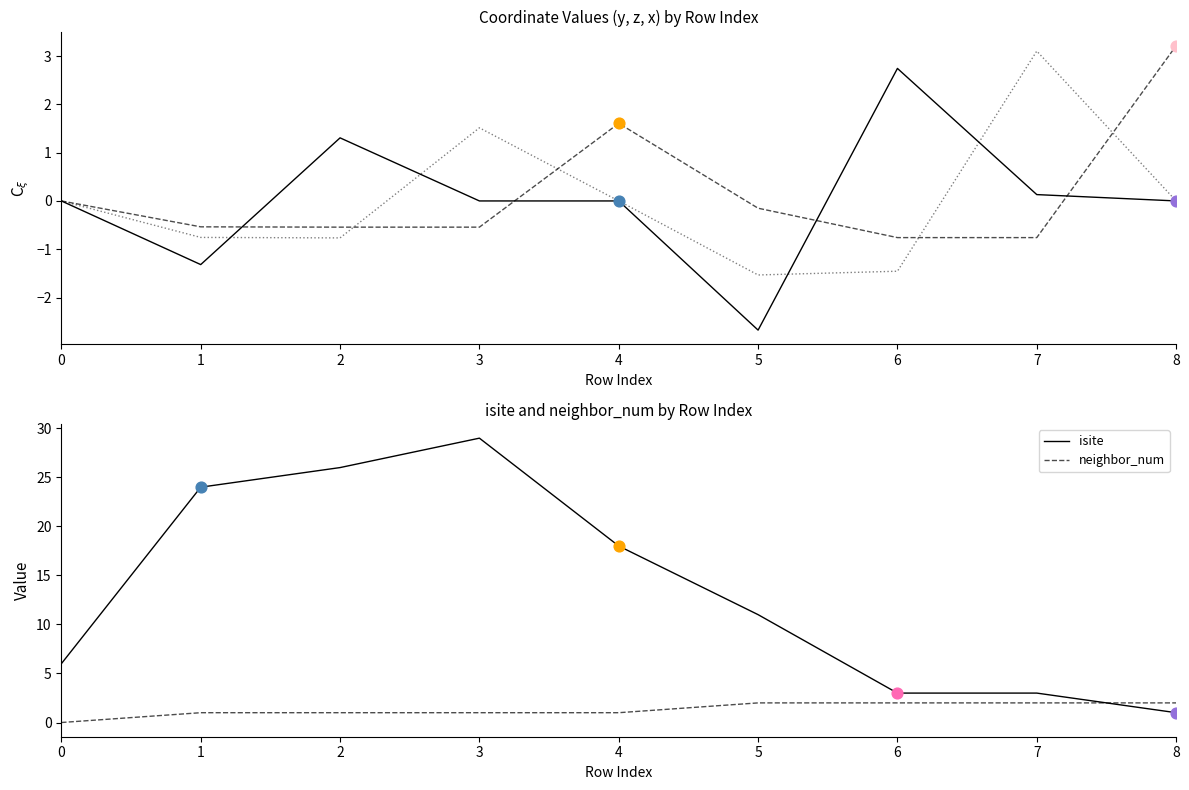

What is the total value across all series at 2?

27.0